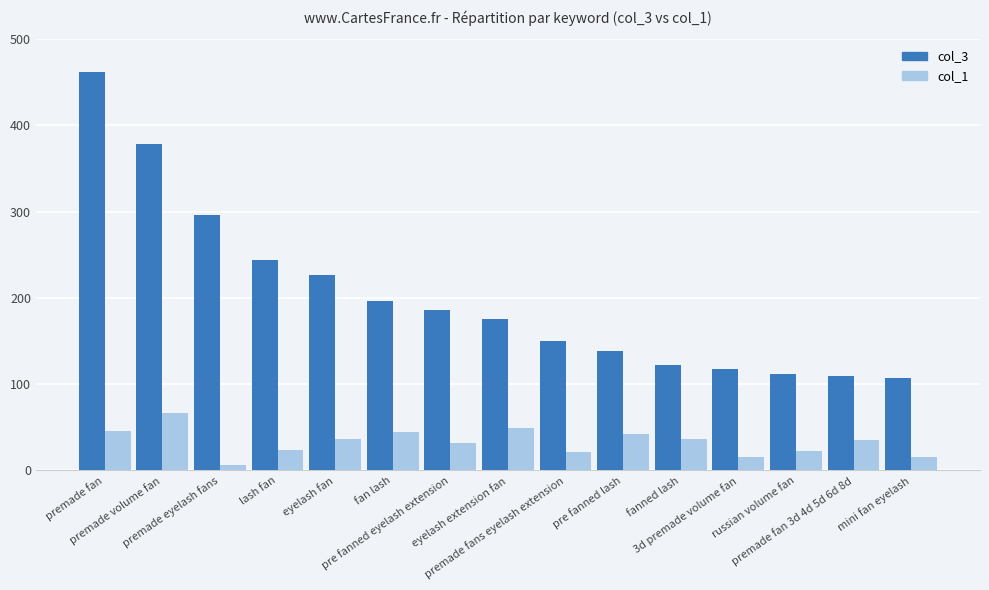

What is the difference between the second highest and minimum values in the col_1 series?

43